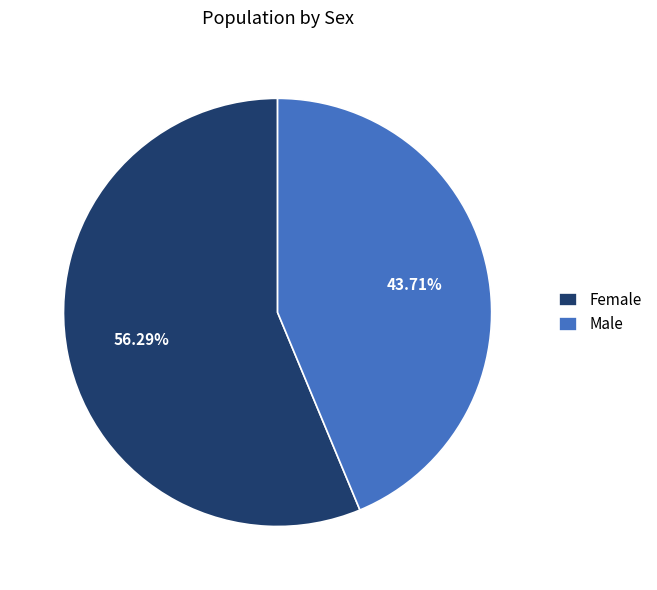

What percentage is NOT represented by Female?

43.7%